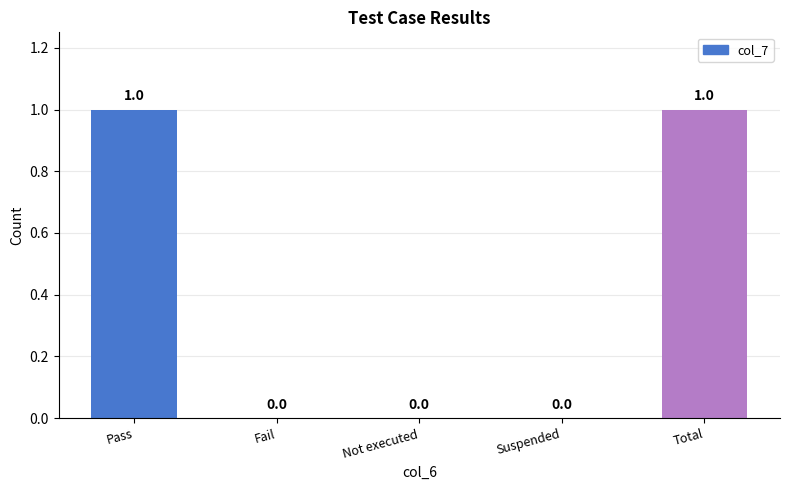

Which has a higher value, Not executed or Total?

Total